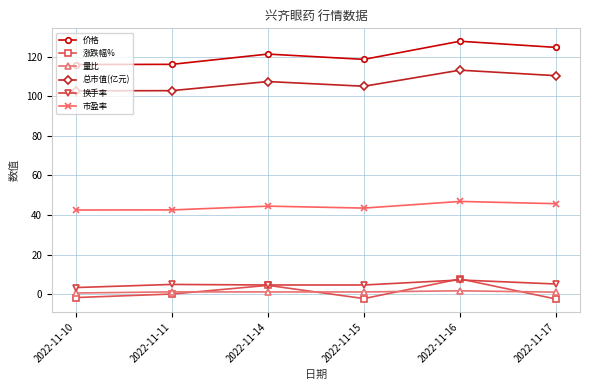

In 市盈率, how many points are higher than both neighbors (excluding endpoints)?

2